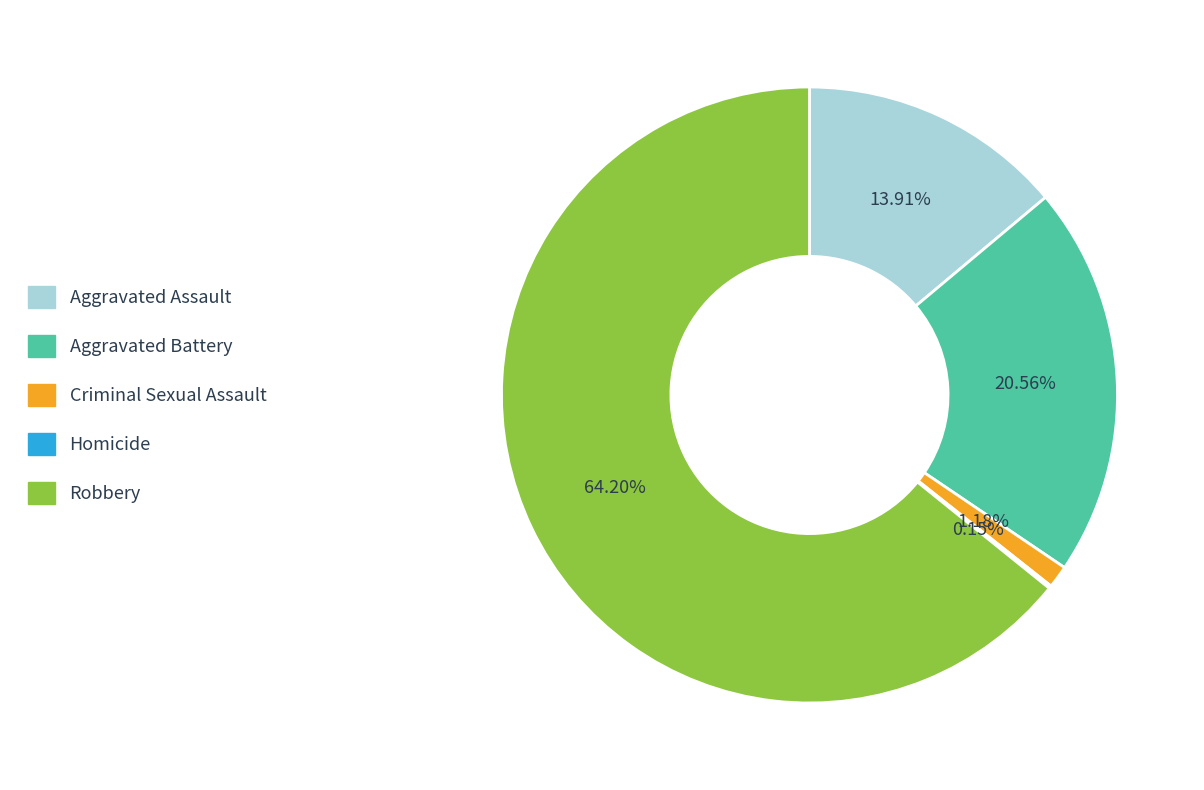

Do Aggravated Assault and Aggravated Battery together represent more than half of the pie?

No